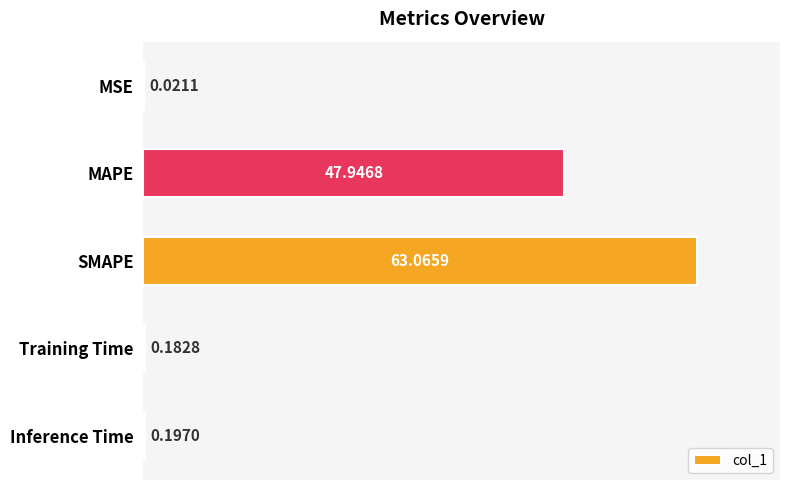

Where is the data nearest to the value 31?

MAPE